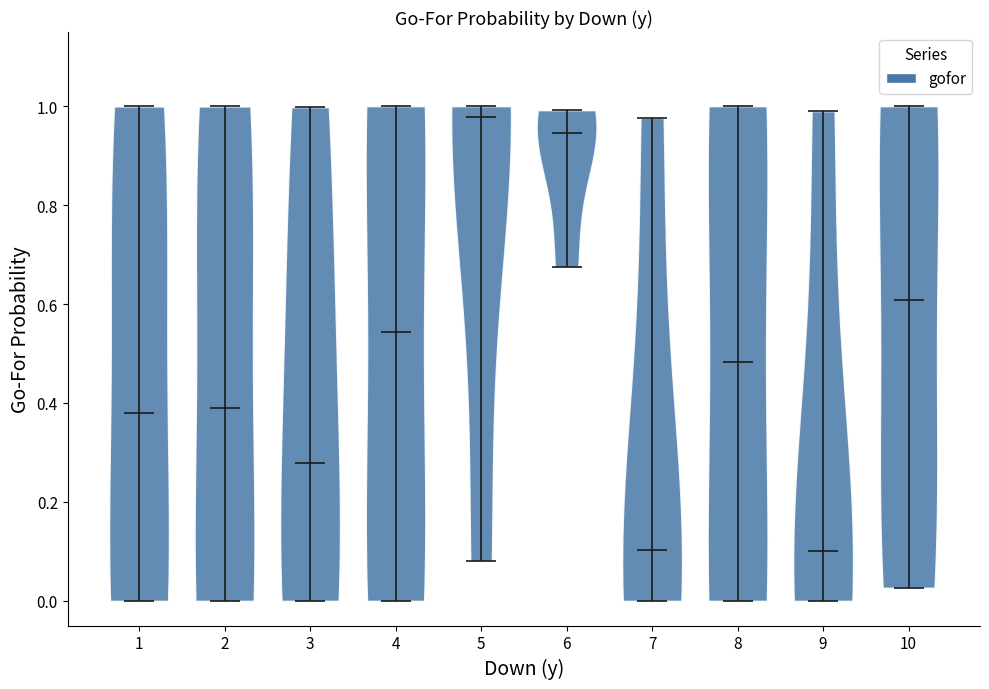

Where does the median line of the violin at x = 3 sit on the y-axis? The values are not printed on the chart, so give them approximately, as read against the axis.

0.28